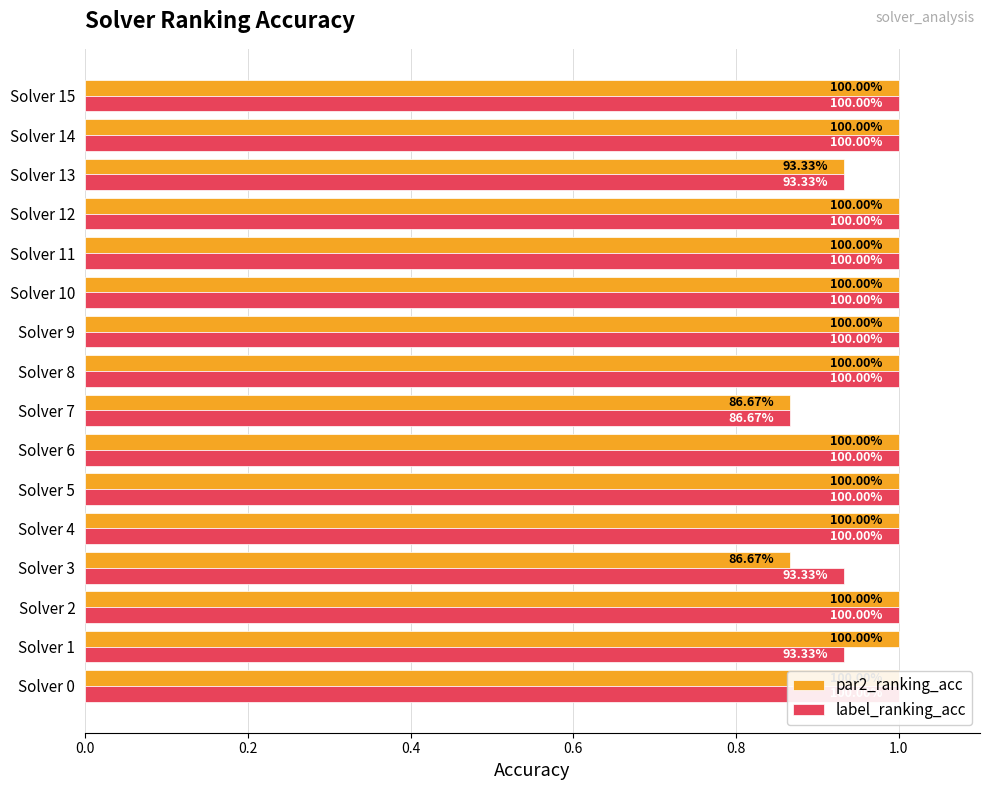

Count the par2_ranking_acc values in the range 1 to 2.

13